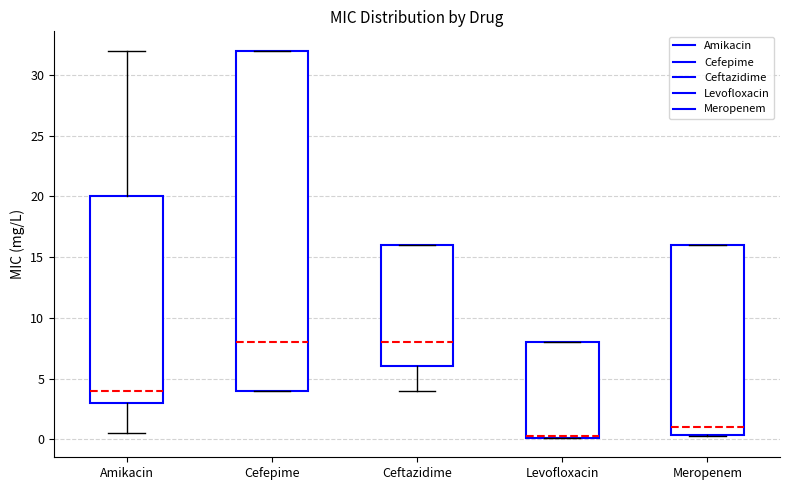

Reading left to right, read every box against the y-axis: the position of its median line, the range the box covers, and the ends of its whiskers. The values are not printed on the chart, so give them approximately, as read against the axis.

Amikacin: median 4.0, box 3.0 to 20.0, whiskers 0.5 to 32.0
Cefepime: median 8.0, box 4.0 to 32.0, whiskers 4.0 to 32.0
Ceftazidime: median 8.0, box 6.0 to 16.0, whiskers 4.0 to 16.0
Levofloxacin: median 0.5 (drawn on the box's lower edge), box 0.0 to 8.0, whiskers 0.0 to 8.0
Meropenem: median 1.0, box 0.5 to 16.0, whiskers 0.5 to 16.0